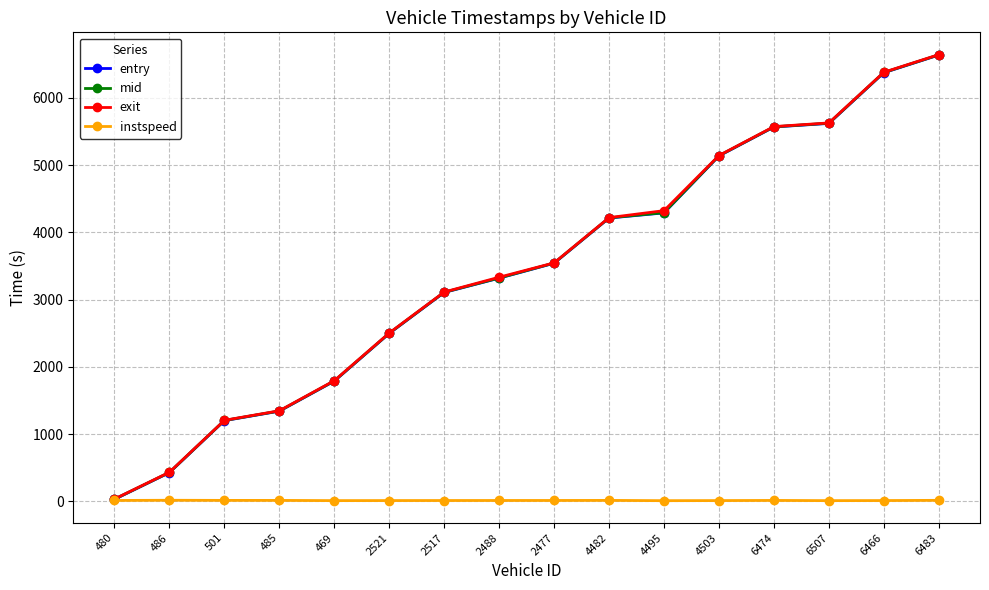

How many data points in entry are above 3541?

8